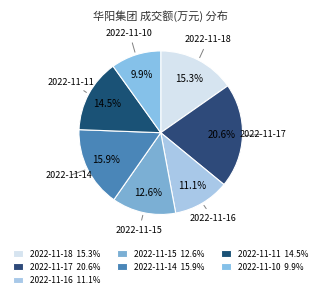

Count the number of slices in the pie.

7